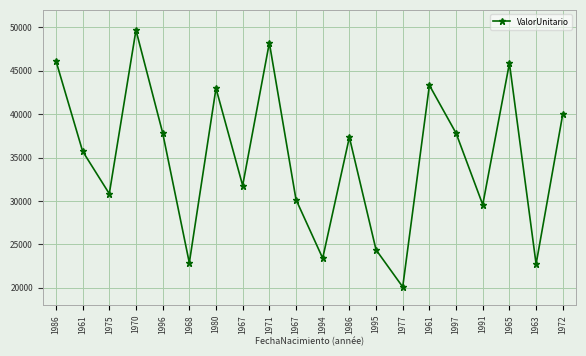

True or false: the data shows 30152.8 at 1967.

True